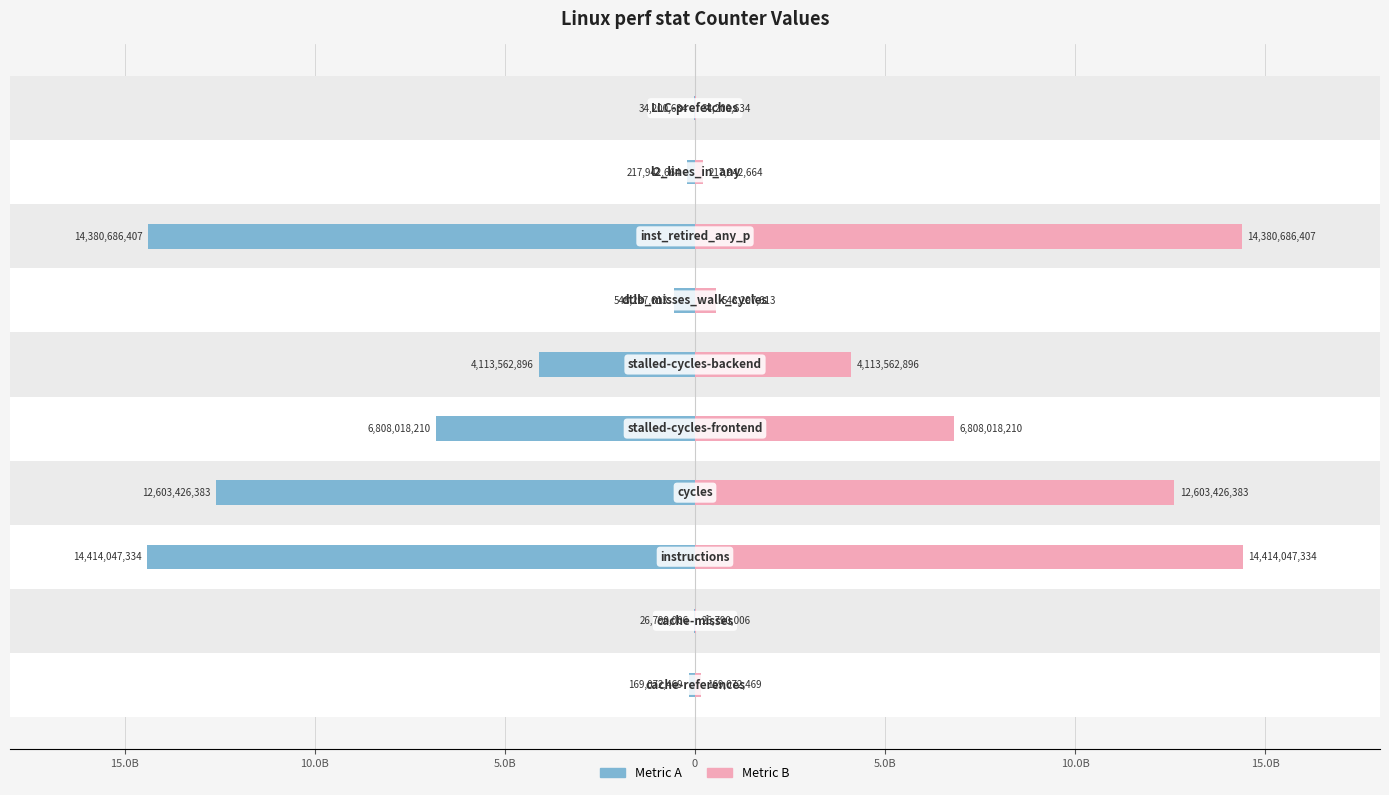

Rank the series by their maximum value, from highest to lowest.

Metric B, Metric A